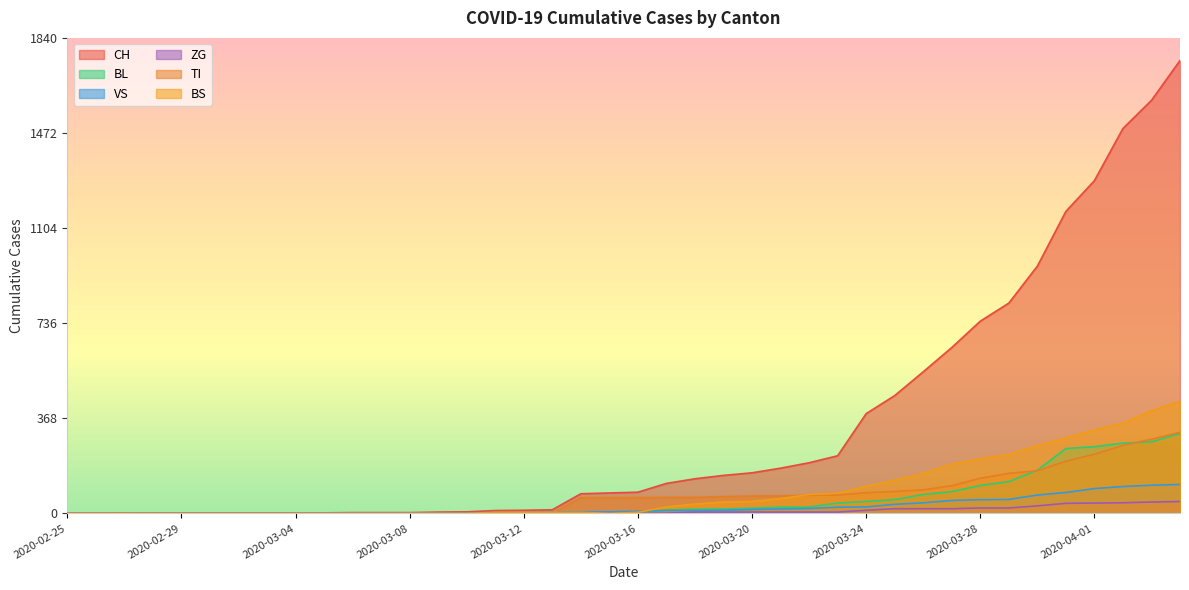

How many lines are shown in the chart?

6